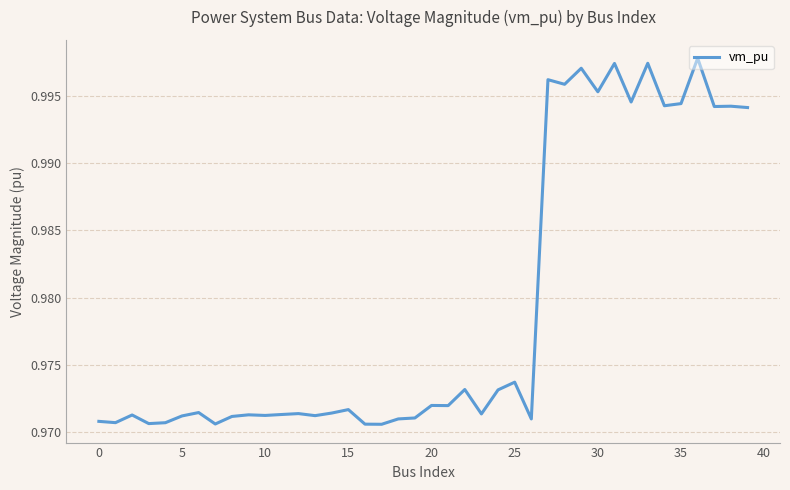

Reading left to right, extract all data points from this chart.

1.0	1.0	1.0	1.0	1.0	1.0	1.0	1.0	1.0	1.0	1.0	1.0	1.0	1.0	1.0	1.0	1.0	1.0	1.0	1.0	1.0	1.0	1.0	1.0	1.0	1.0	1.0	1.0	1.0	1.0	1.0	1.0	1.0	1.0	1.0	1.0	1.0	1.0	1.0	1.0